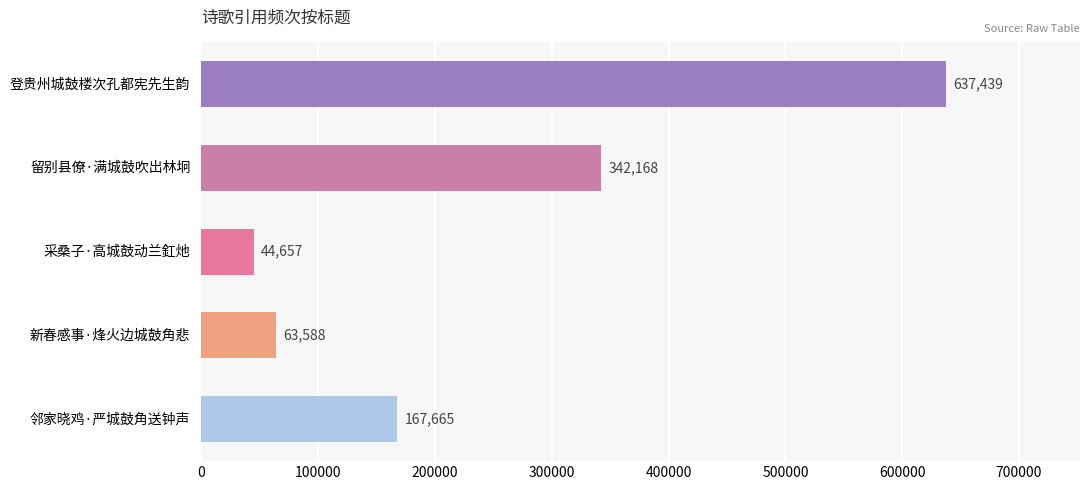

Which label corresponds to the smallest value in the chart?

采桑子·高城鼓动兰釭灺